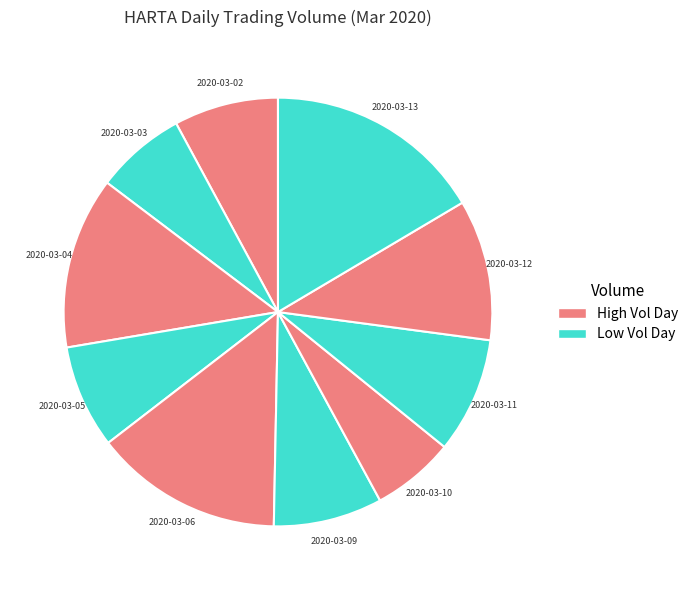

Is the sum of 2020-03-06 and 2020-03-11 greater than half?

No